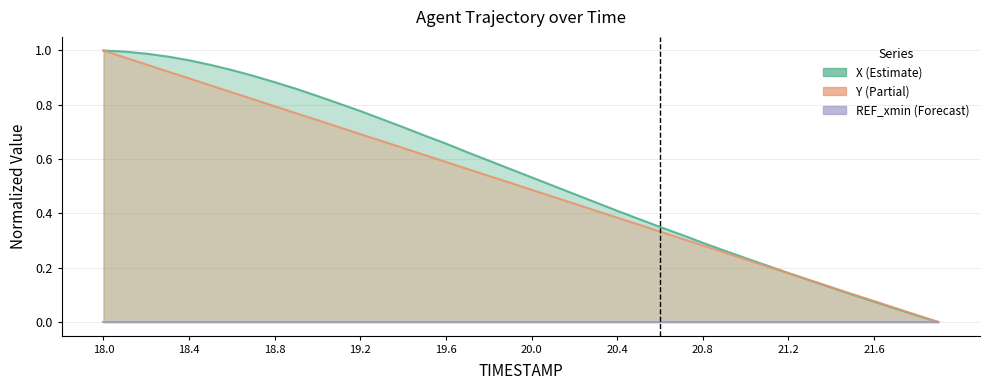

What is the maximum value shown in the chart?

1.0